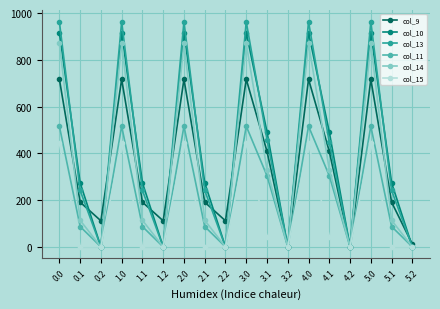

Count the number of data series in this chart.

6